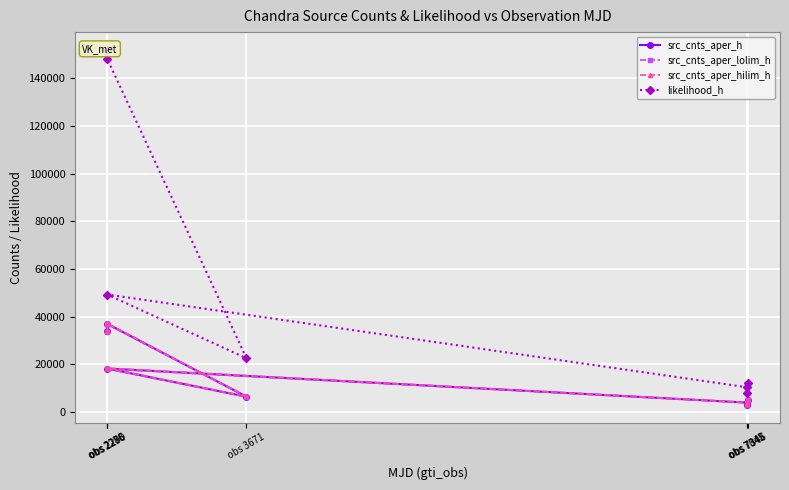

How many lines are shown in the chart?

4